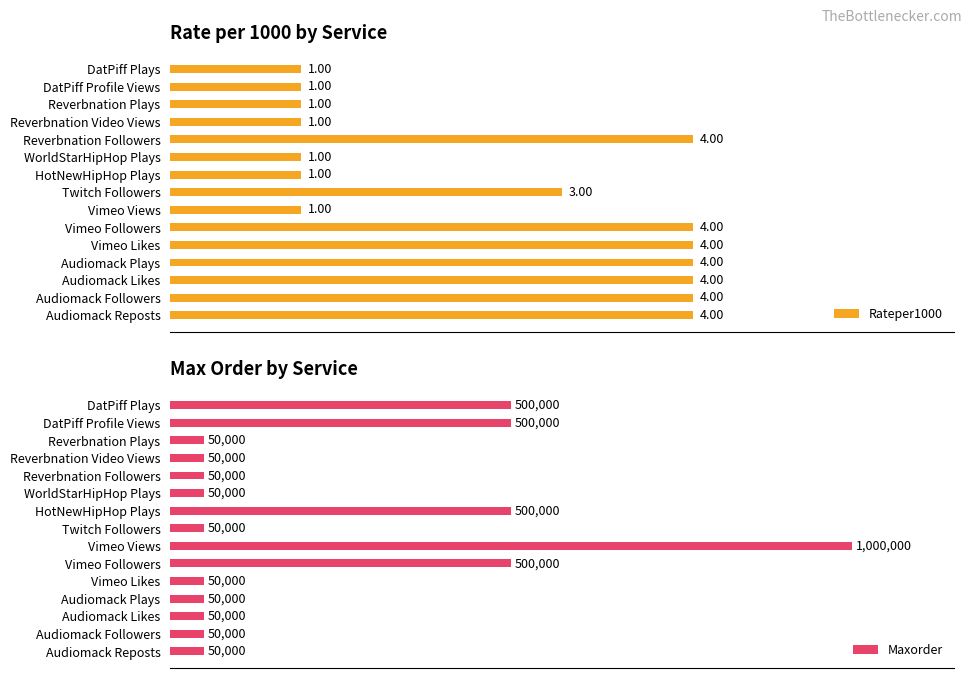

Reading left to right, what are all the values shown in this chart?

Rateper1000: 0=1	1=1	2=1	3=1	4=4	5=1	6=1	7=3	8=1	9=4	10=4	11=4	12=4	13=4	14=4
Maxorder: 0=500000	1=500000	2=50000	3=50000	4=50000	5=50000	6=500000	7=50000	8=1000000	9=500000	10=50000	11=50000	12=50000	13=50000	14=50000